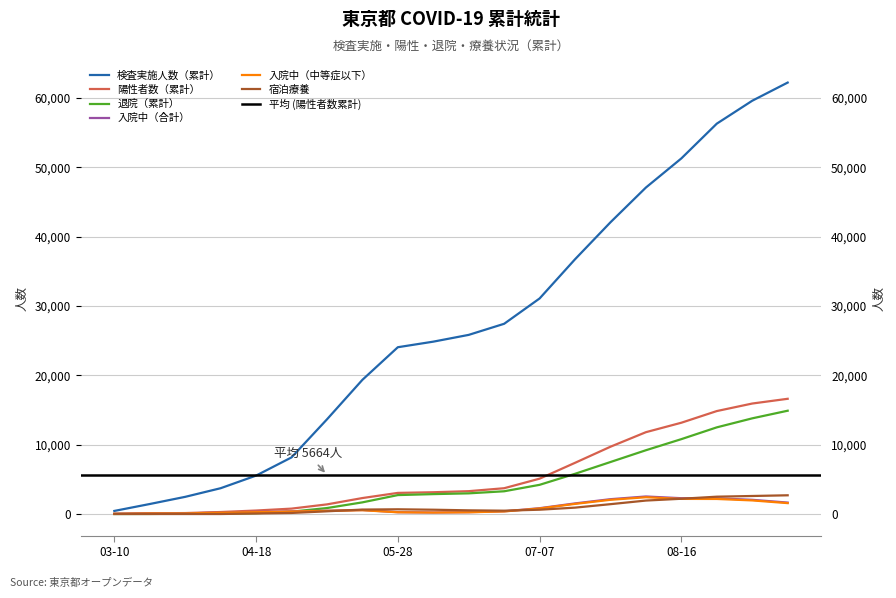

What is the average value of the 退院（累計） series?

4684